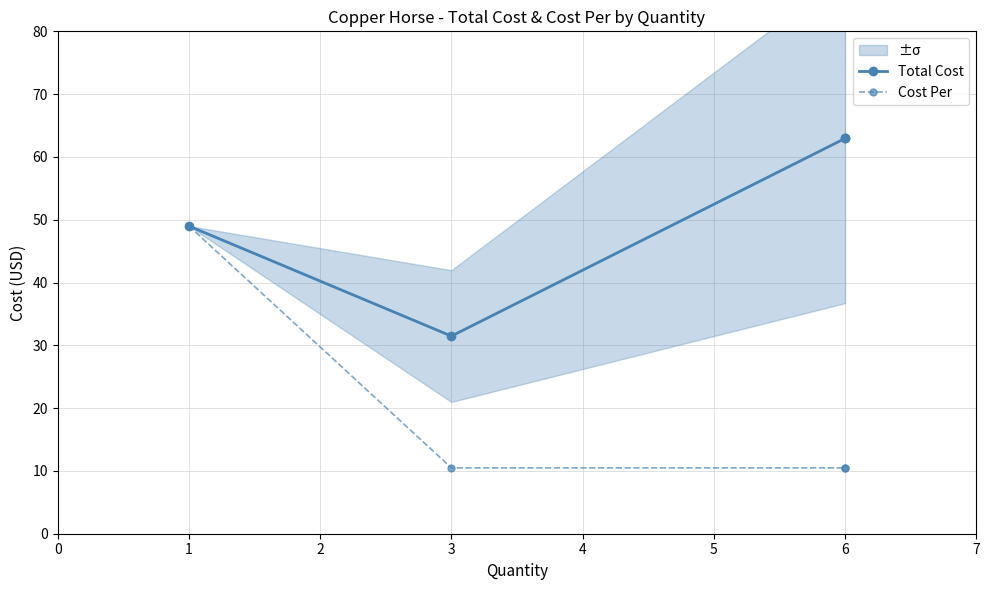

True or false: Cost Per and Total Cost intersect in this chart.

False